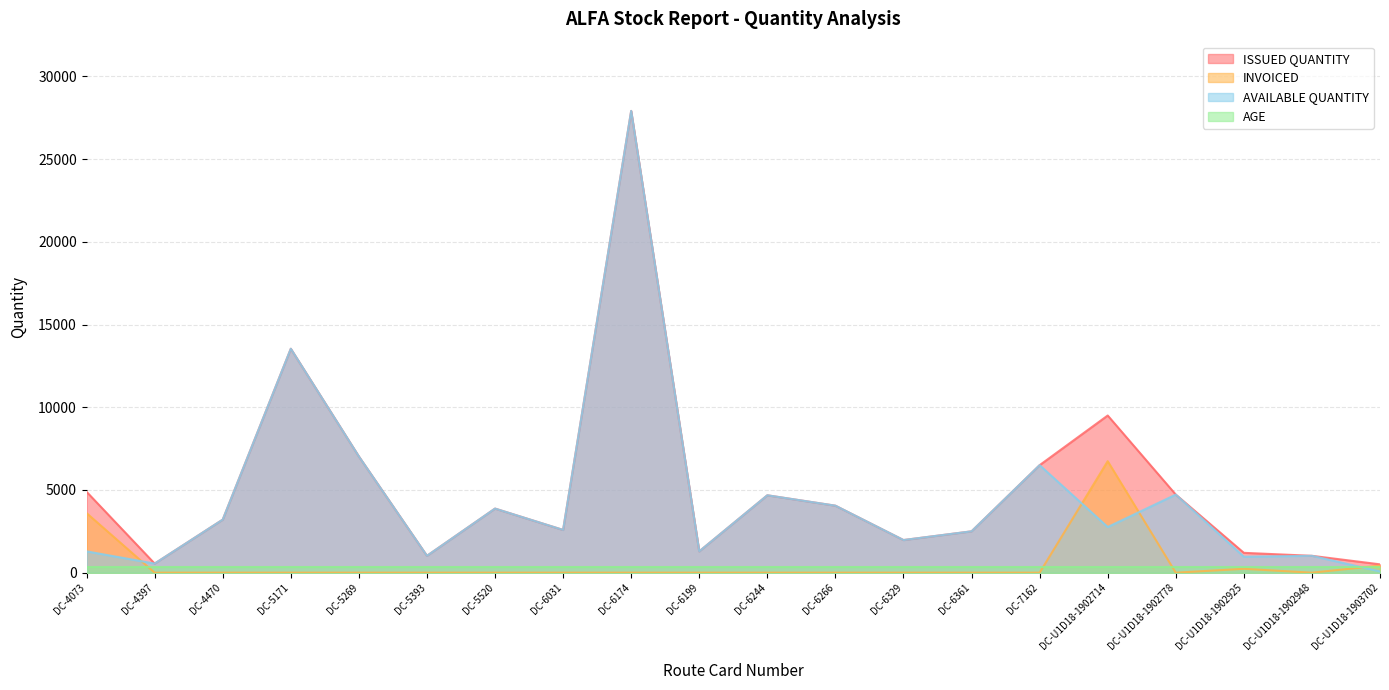

What is the label of the 15th point from the right?

DC-5393